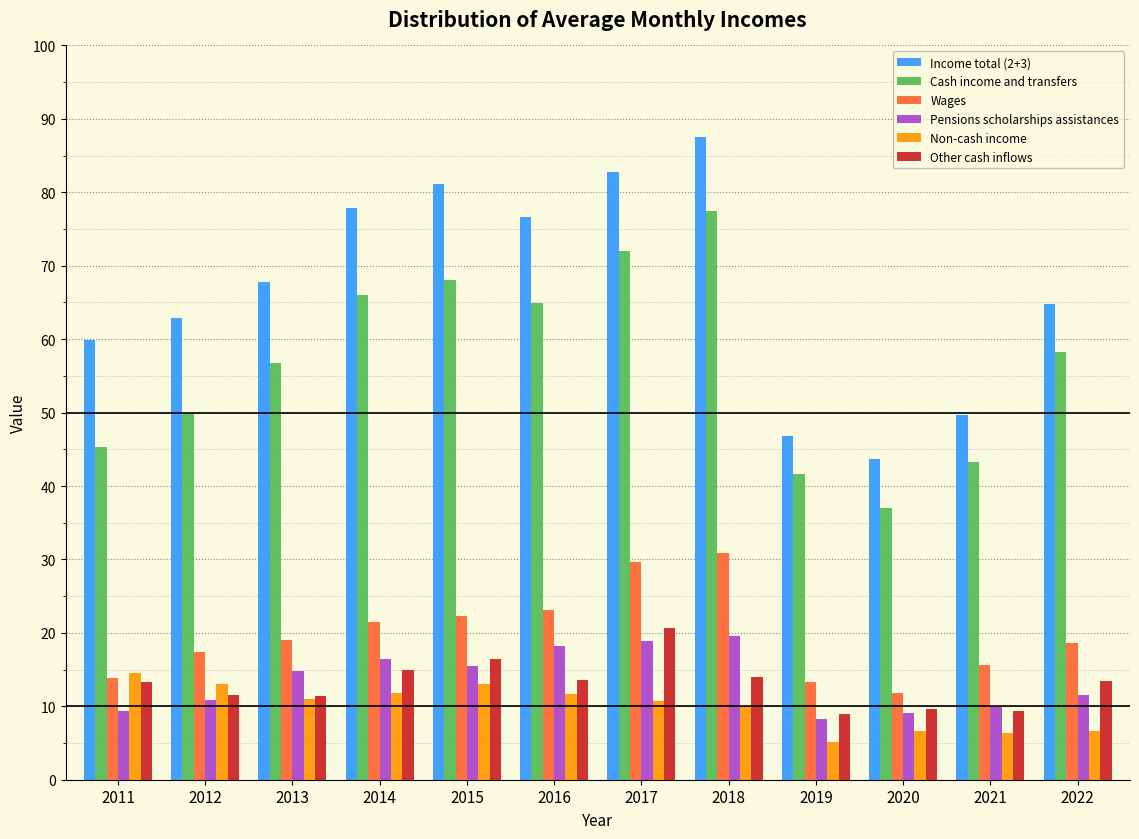

What is the difference between the highest and lowest values at 2014?

66.0